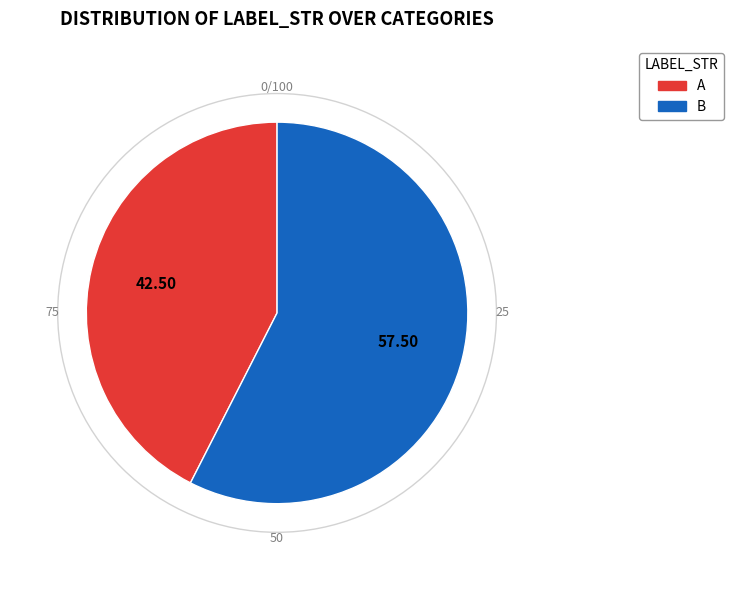

Combined, do A and B account for over 50%?

Yes